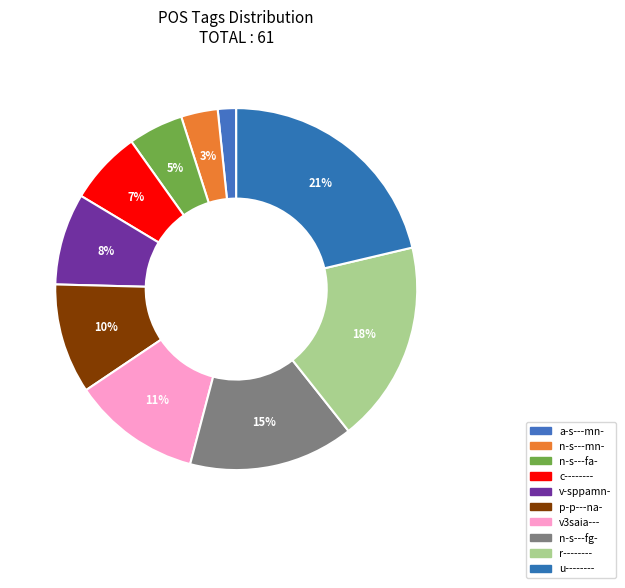

To the nearest percent, what percentage of the pie is v3saia---?

11%